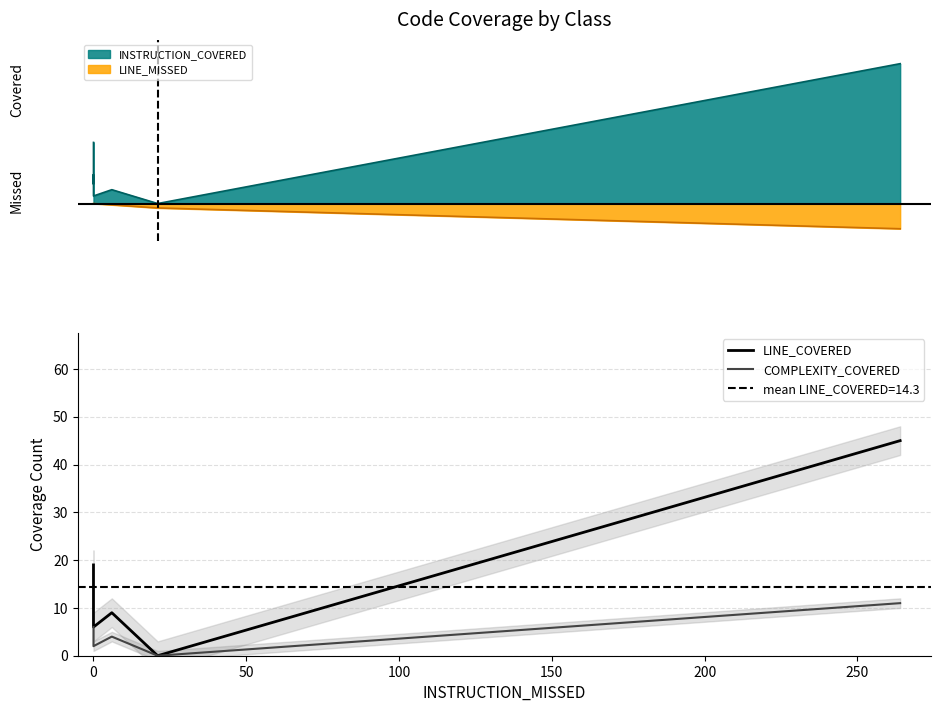

What are all the series names shown in the legend?

LINE_COVERED, COMPLEXITY_COVERED